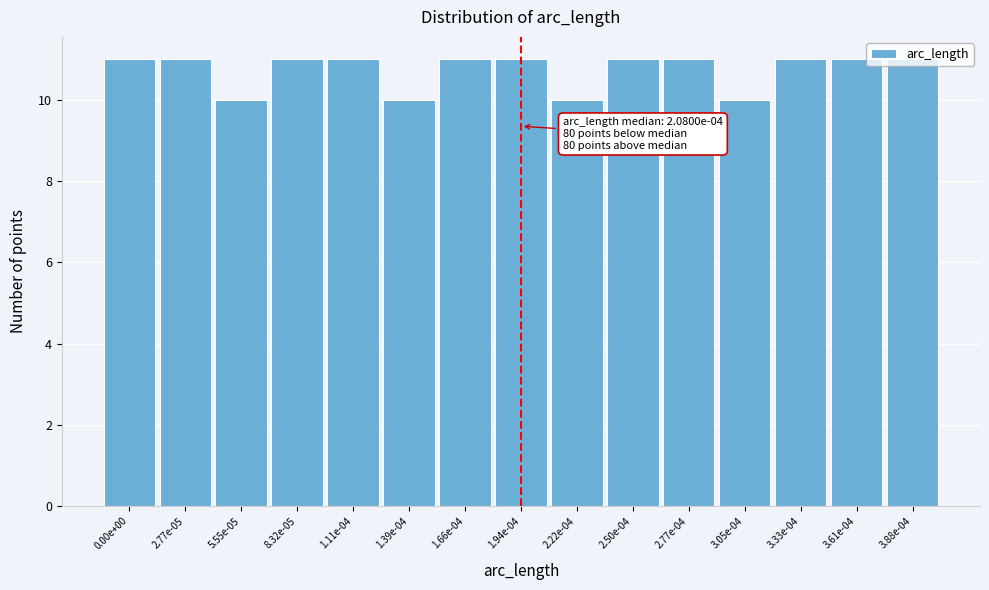

What is the average value?

11